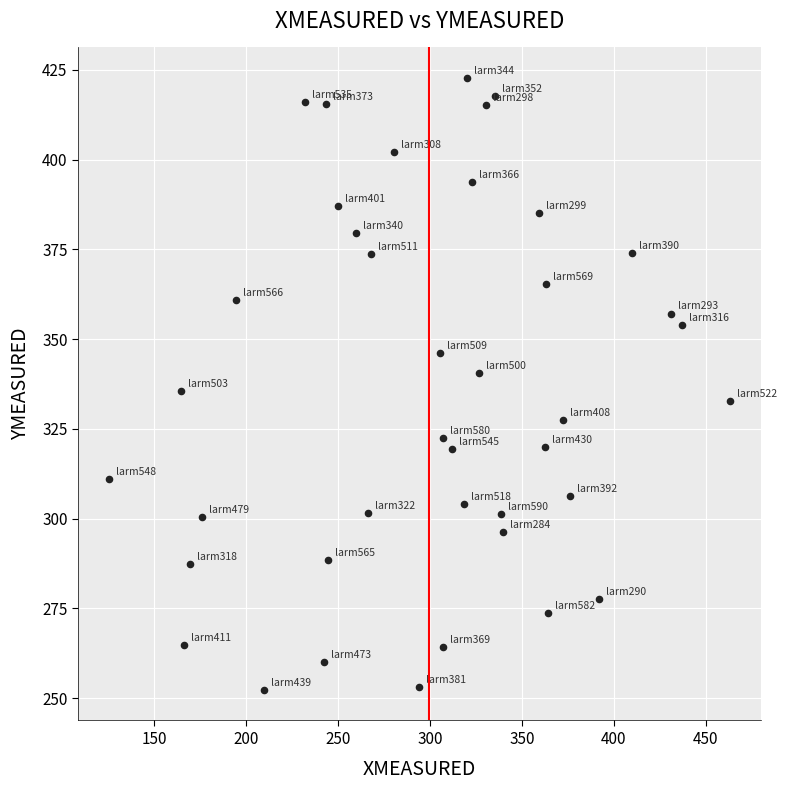

What is the range of X values (max minus min)?

337.9